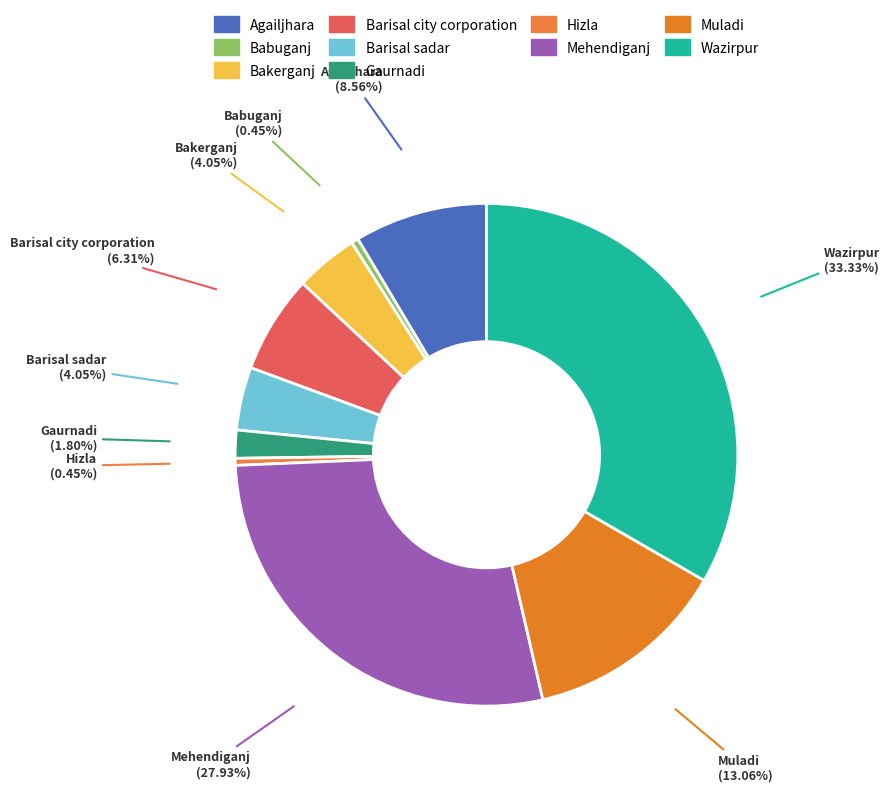

Which slice is the largest?

Wazirpur